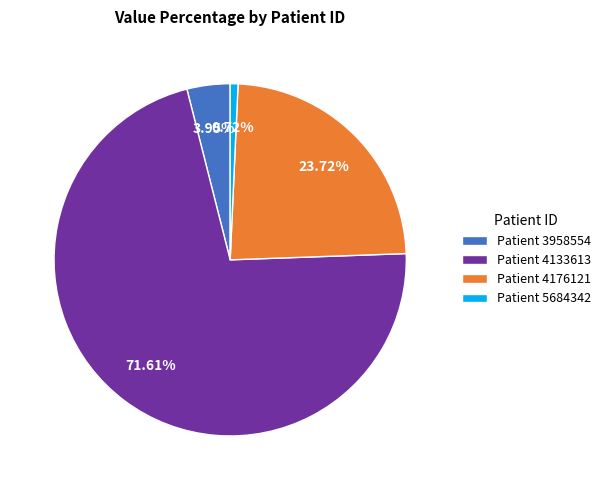

Is there any slice that represents more than half of the pie?

Yes